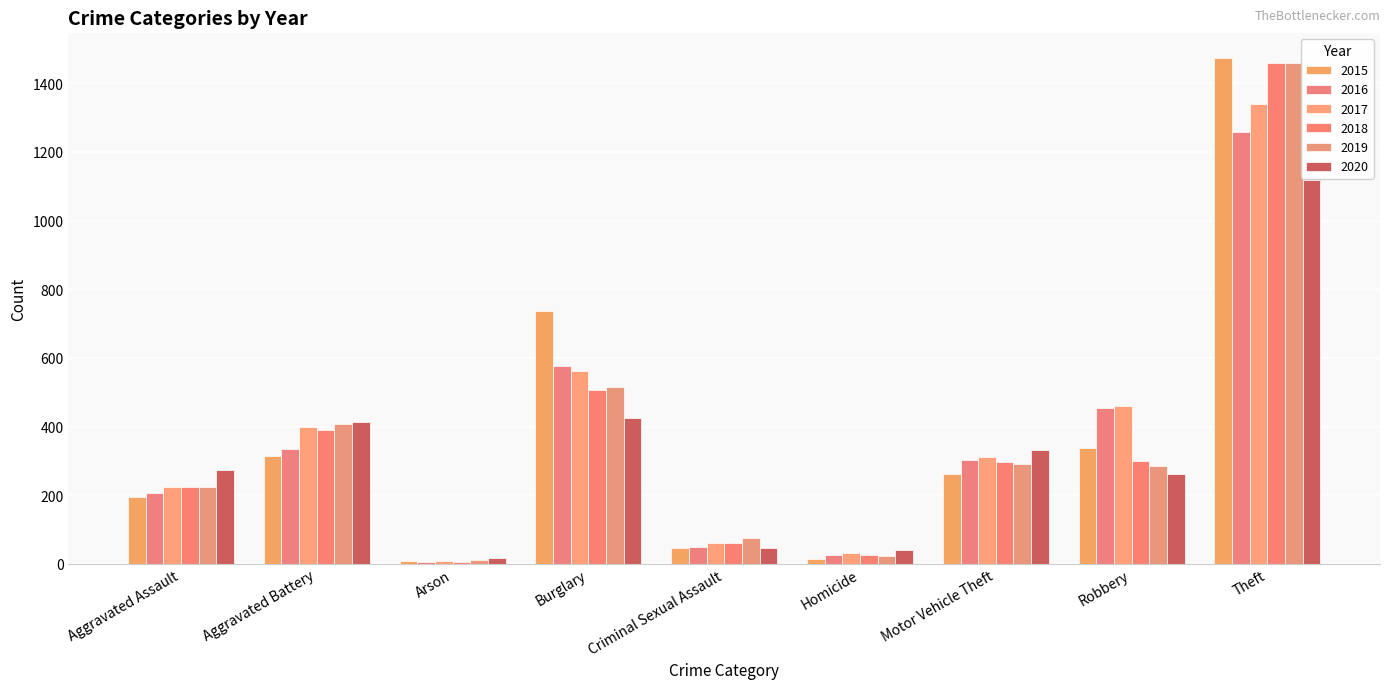

What is the difference between the second highest and second lowest values in the 2016 series?

550